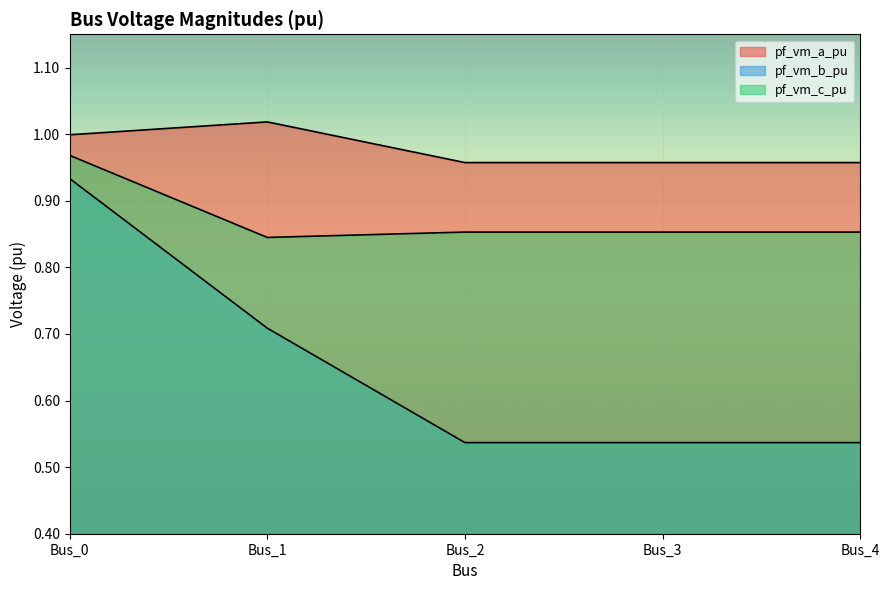

Which series changed the most between Bus_3 and Bus_4?

pf_vm_b_pu